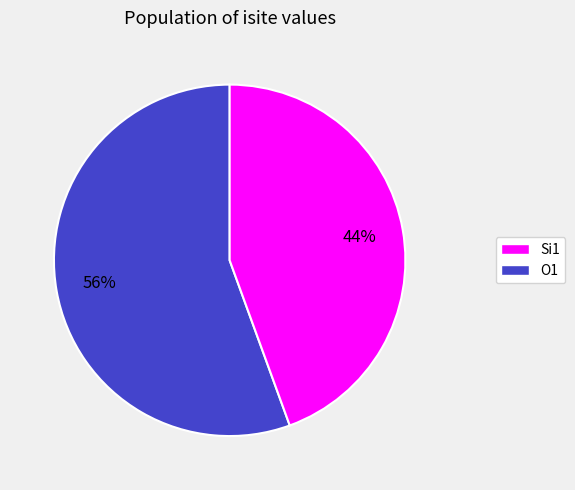

Does any single category account for the majority?

Yes